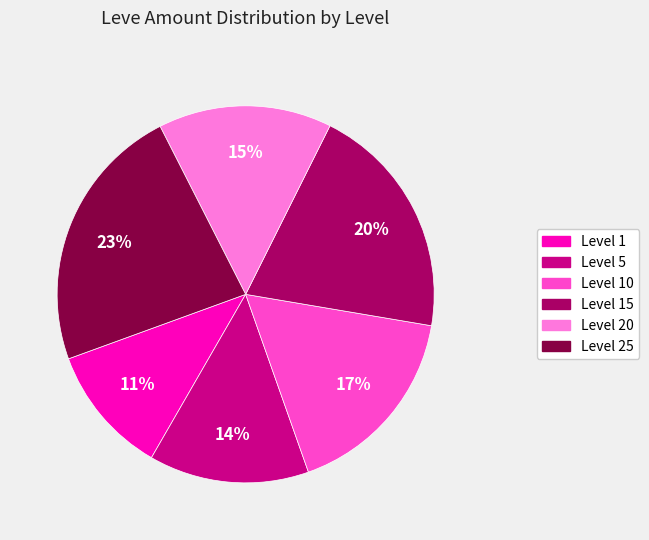

To the nearest percent, what is the average slice percentage?

17%